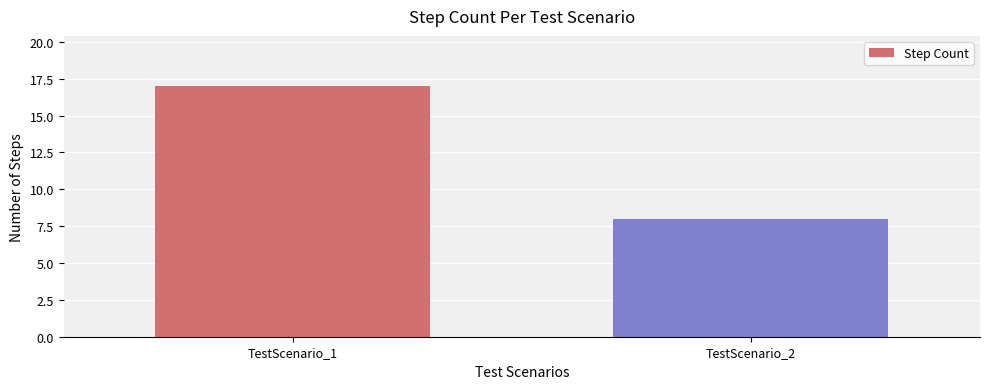

What is the value of the 2nd bar from the left?

8